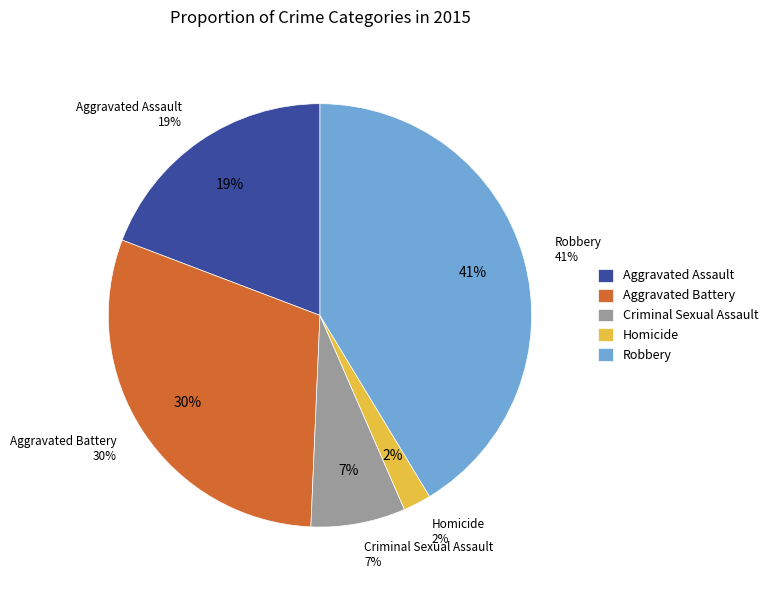

Is it true that Aggravated Assault is 19% of the pie?

True